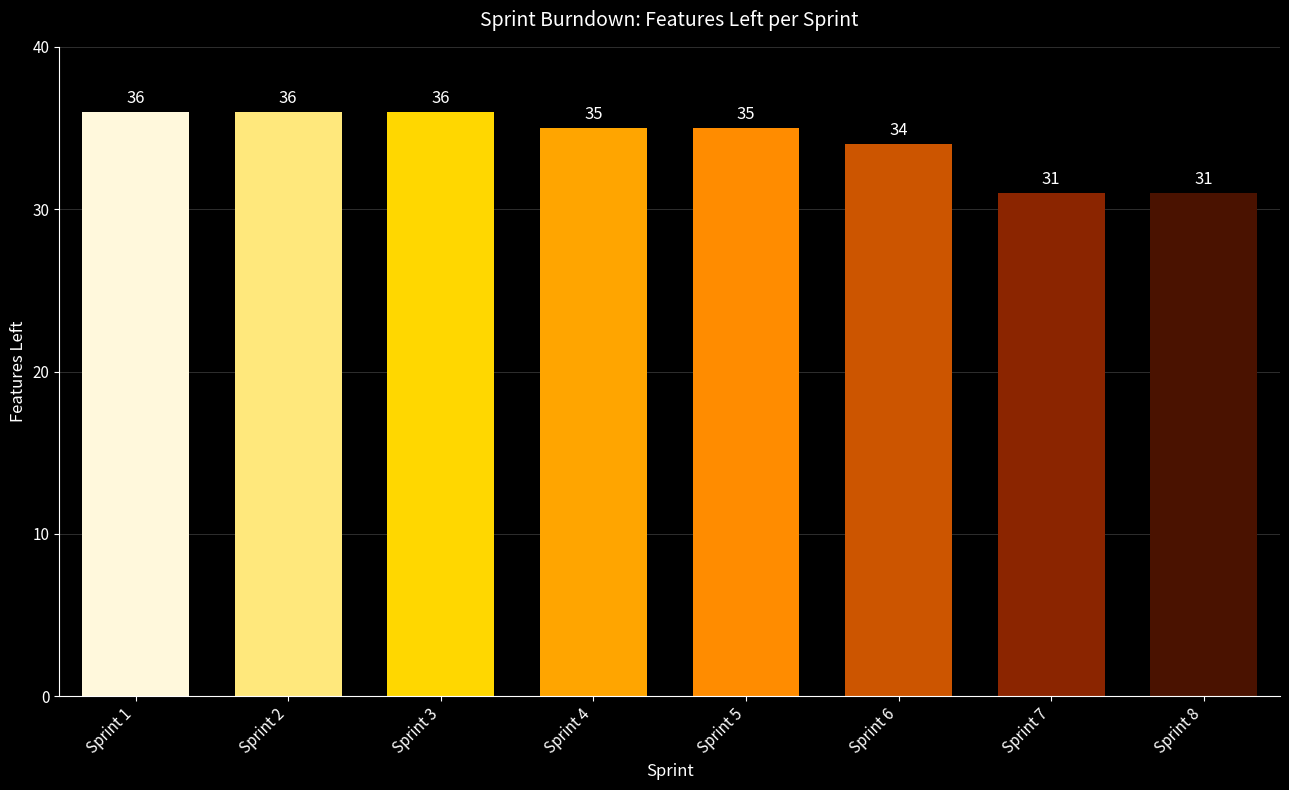

Which has a higher value, Sprint 4 or Sprint 2?

Sprint 2